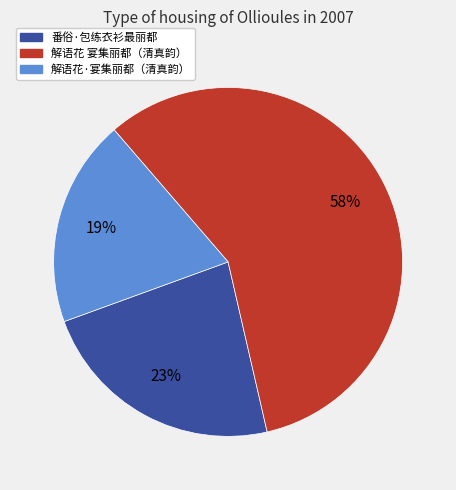

How many slices are in this pie chart?

3